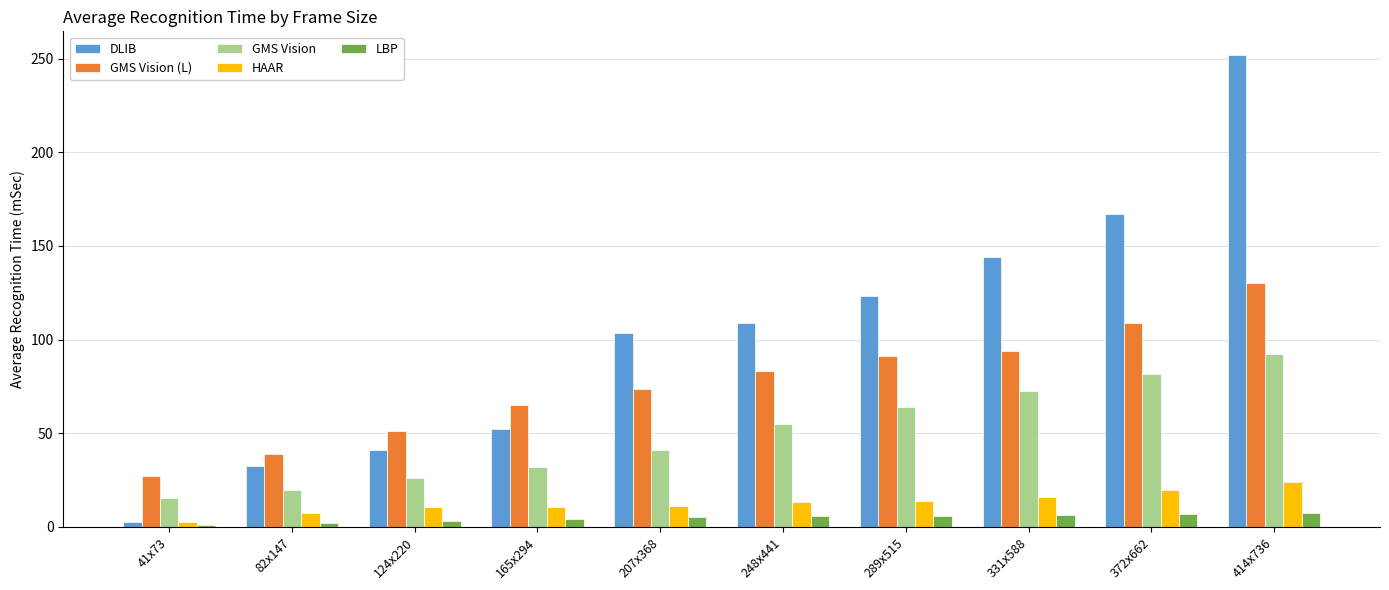

How many groups of bars are there?

10